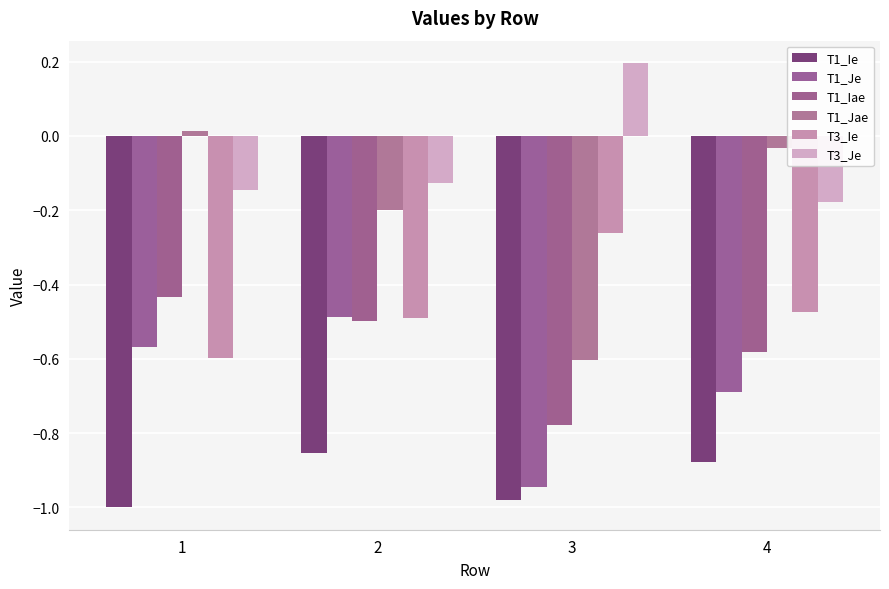

Which series has the largest total across all categories?

T3_Je